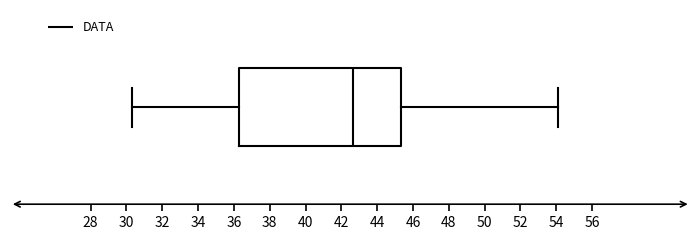

Where does the median line of the box sit on the x-axis? The values are not printed on the chart, so give them approximately, as read against the axis.

42.6